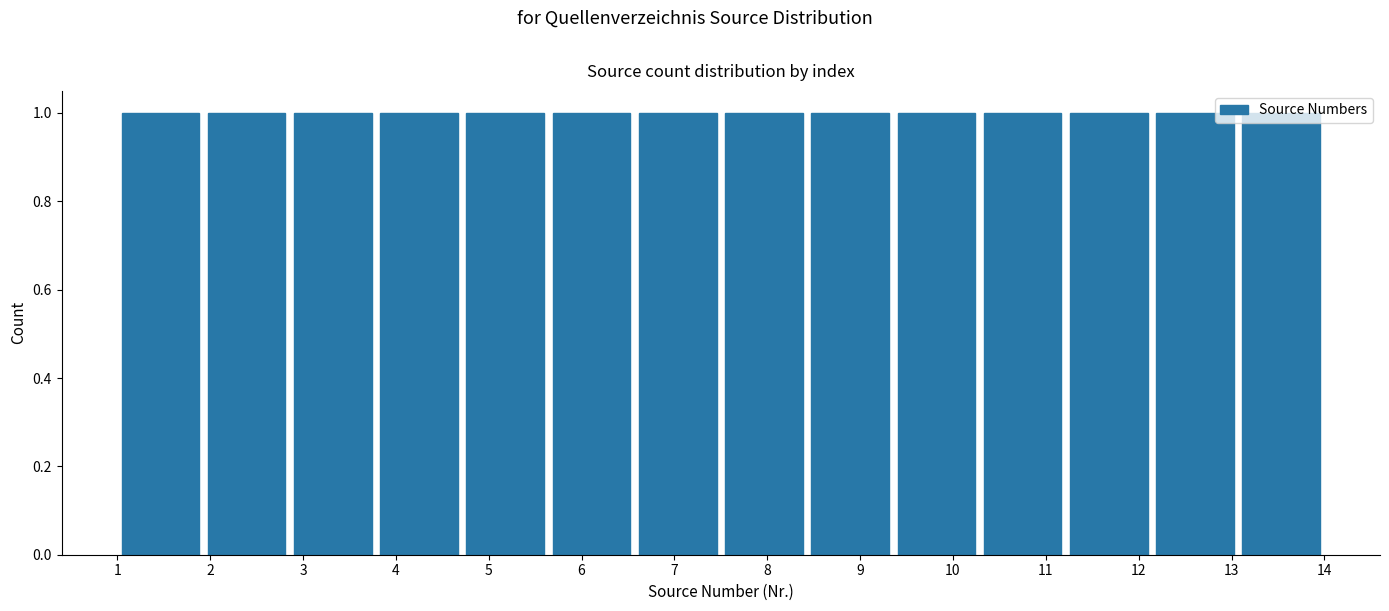

How tall is the bar that spans 12.1 to 13.1 on the x-axis? Neither the bar edges nor the heights are printed on the chart, so give them approximately, as read against the axes.

1